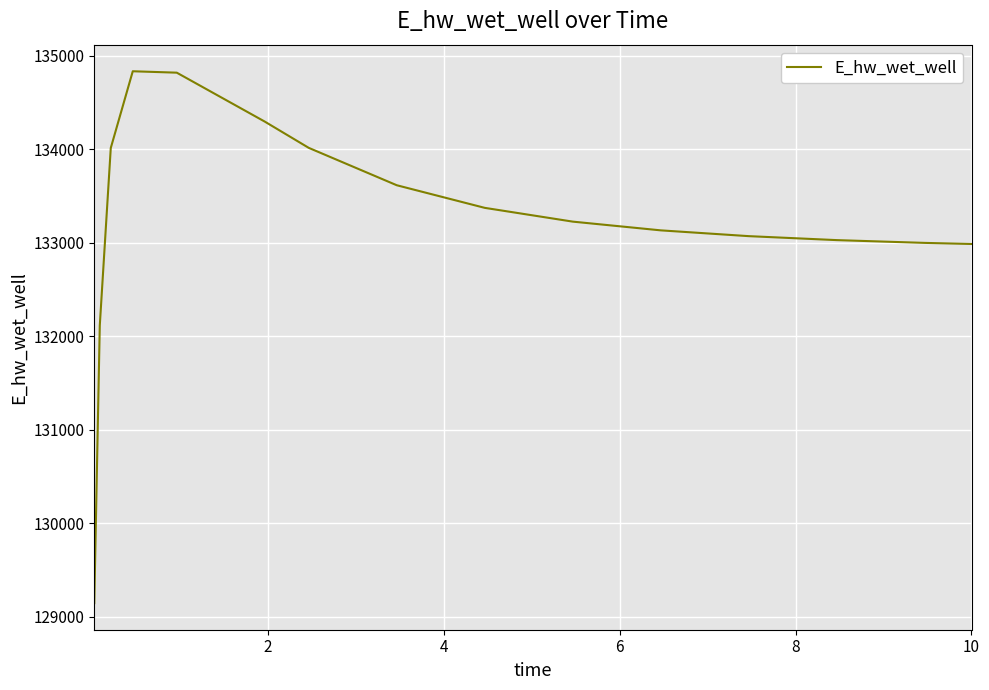

What is the minimum value shown in the chart?

129146.2